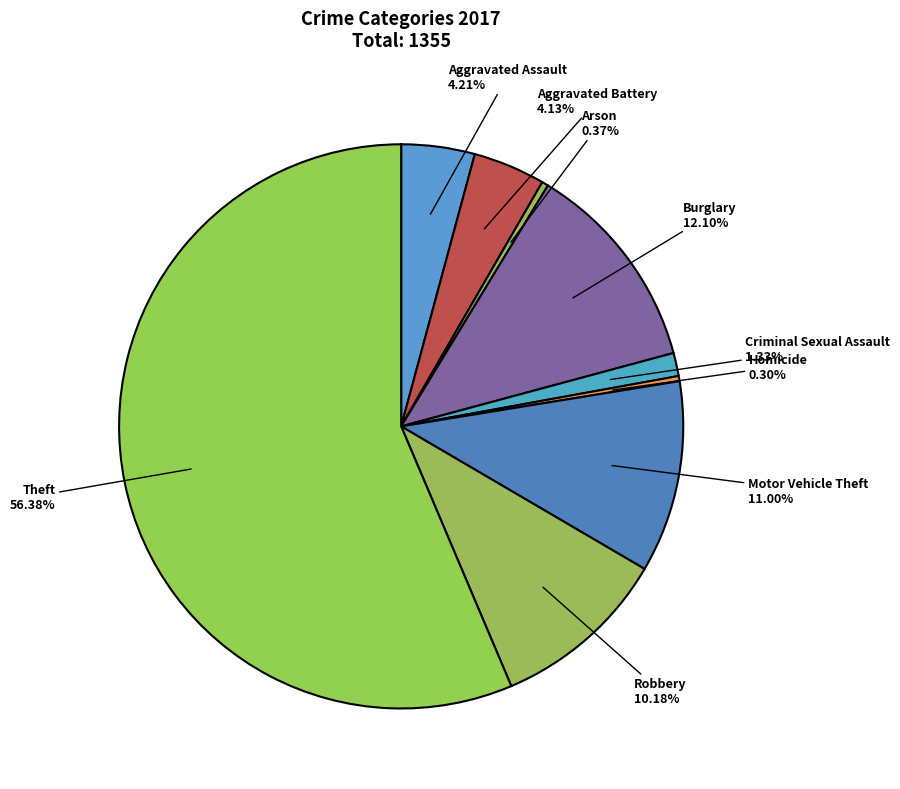

Which category accounts for the majority?

Theft